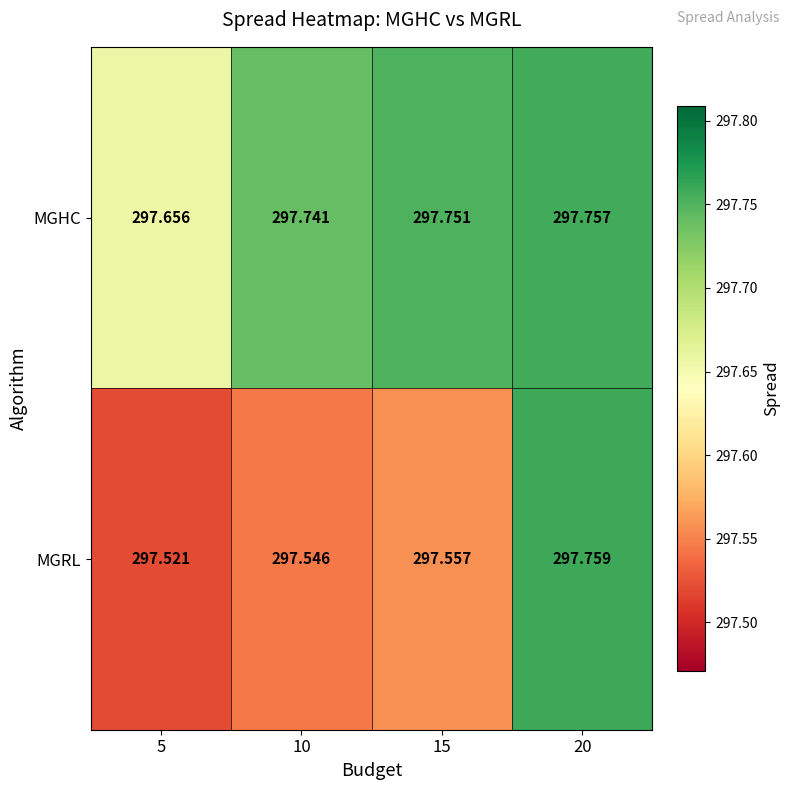

Which series changed the most between 10 and 15?

MGRL